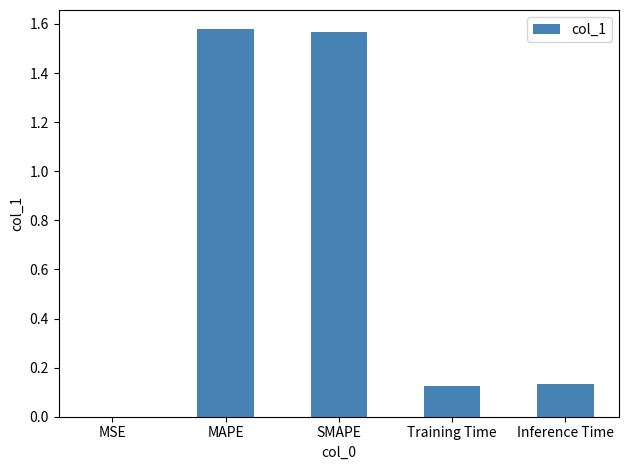

What is the sum of the values at Training Time and MAPE?

1.7